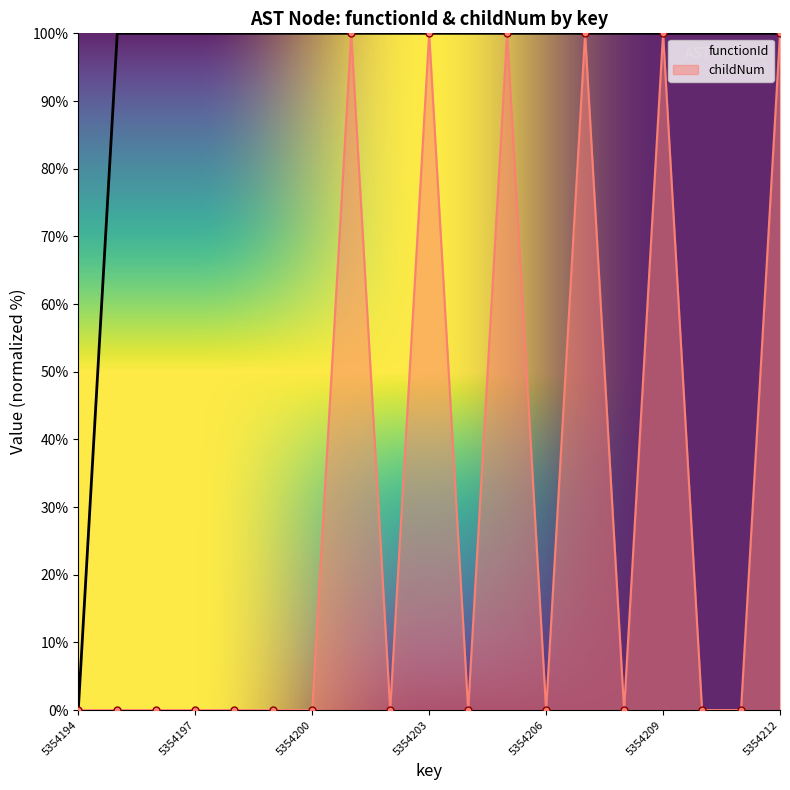

Rank the series by their maximum value, from highest to lowest.

functionId, childNum